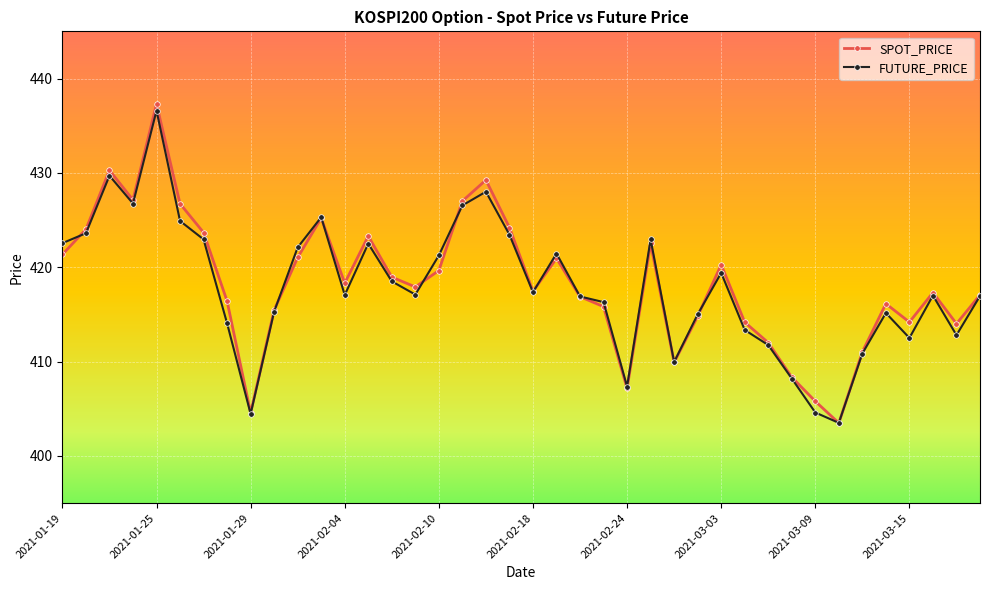

True or false: FUTURE_PRICE has more than 0 interior local peaks.

True